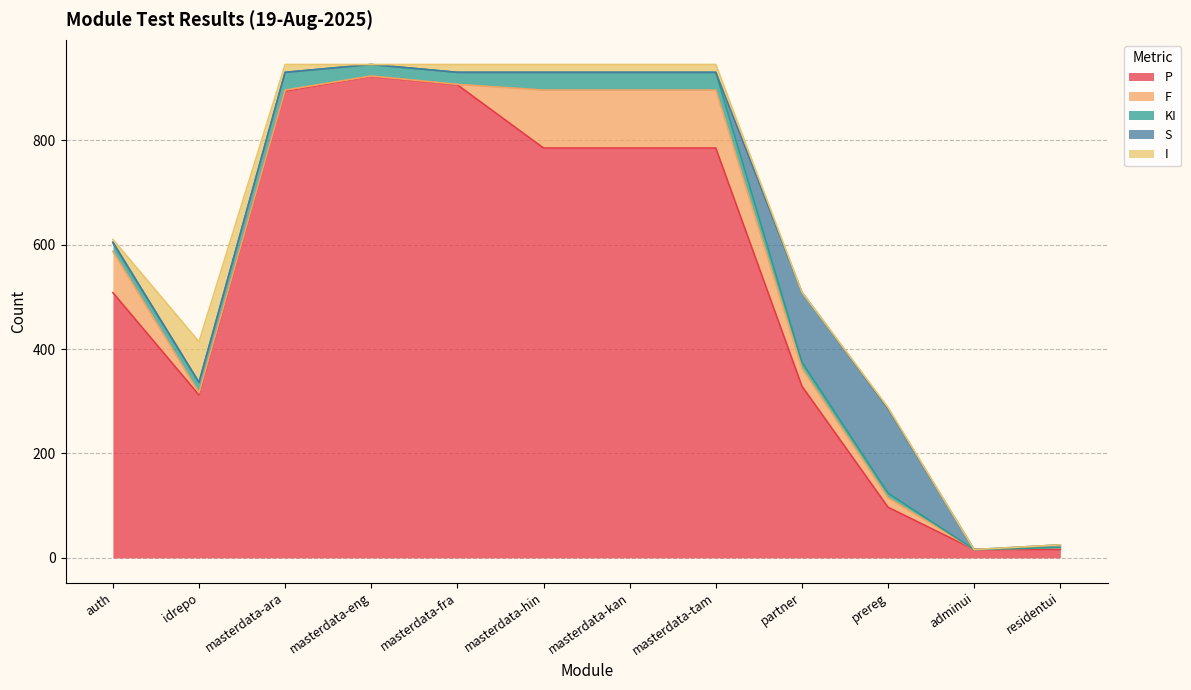

What is the difference between the P values at masterdata-eng and adminui?

906